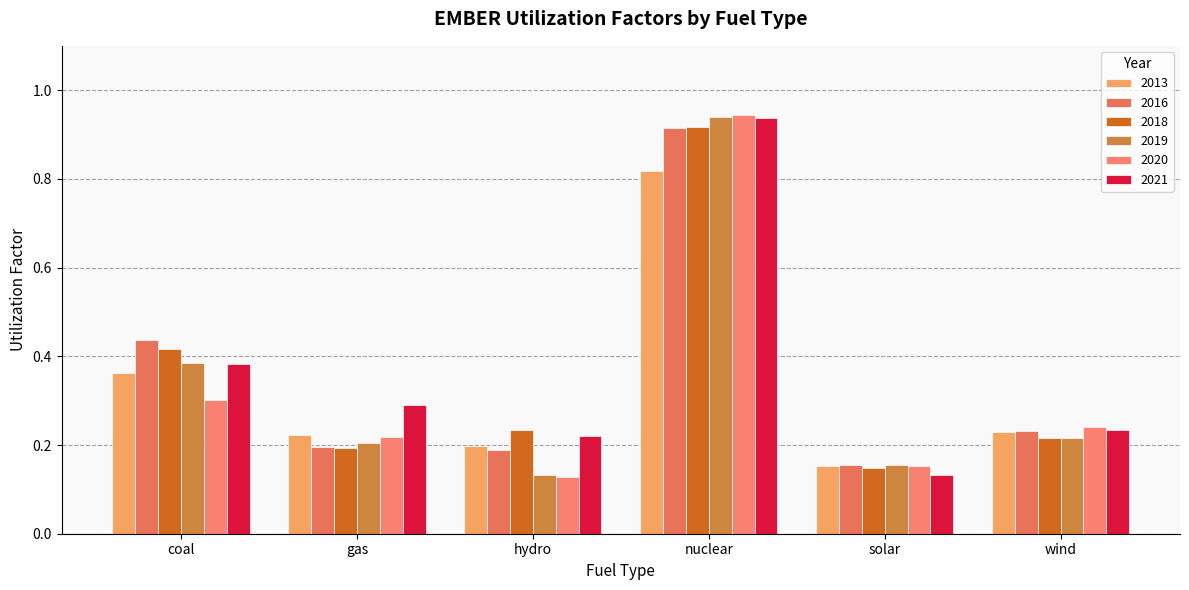

Reading left to right, what are all the values shown in this chart?

2013: 0.4	0.2	0.2	0.8	0.2	0.2
2016: 0.4	0.2	0.2	0.9	0.2	0.2
2018: 0.4	0.2	0.2	0.9	0.1	0.2
2019: 0.4	0.2	0.1	0.9	0.2	0.2
2020: 0.3	0.2	0.1	0.9	0.2	0.2
2021: 0.4	0.3	0.2	0.9	0.1	0.2